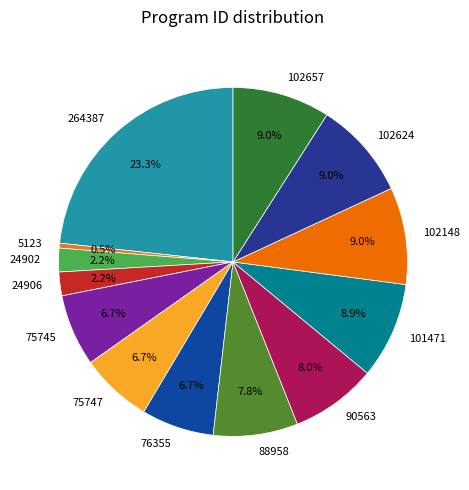

How much of the chart is everything except 88958?

92.2%